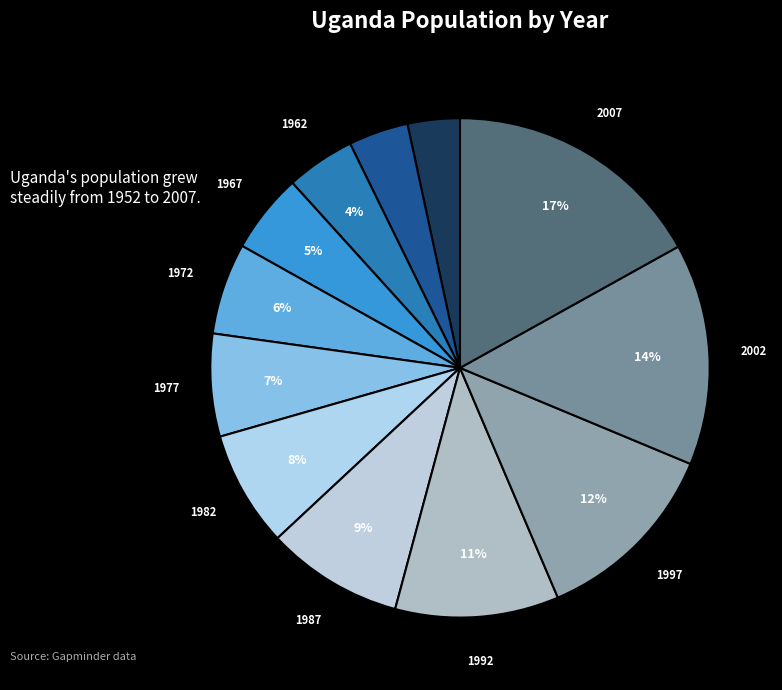

How many slices are in this pie chart?

12